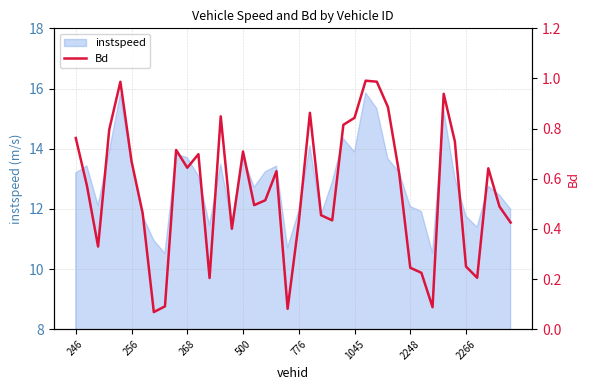

How many data points does each series have?

40